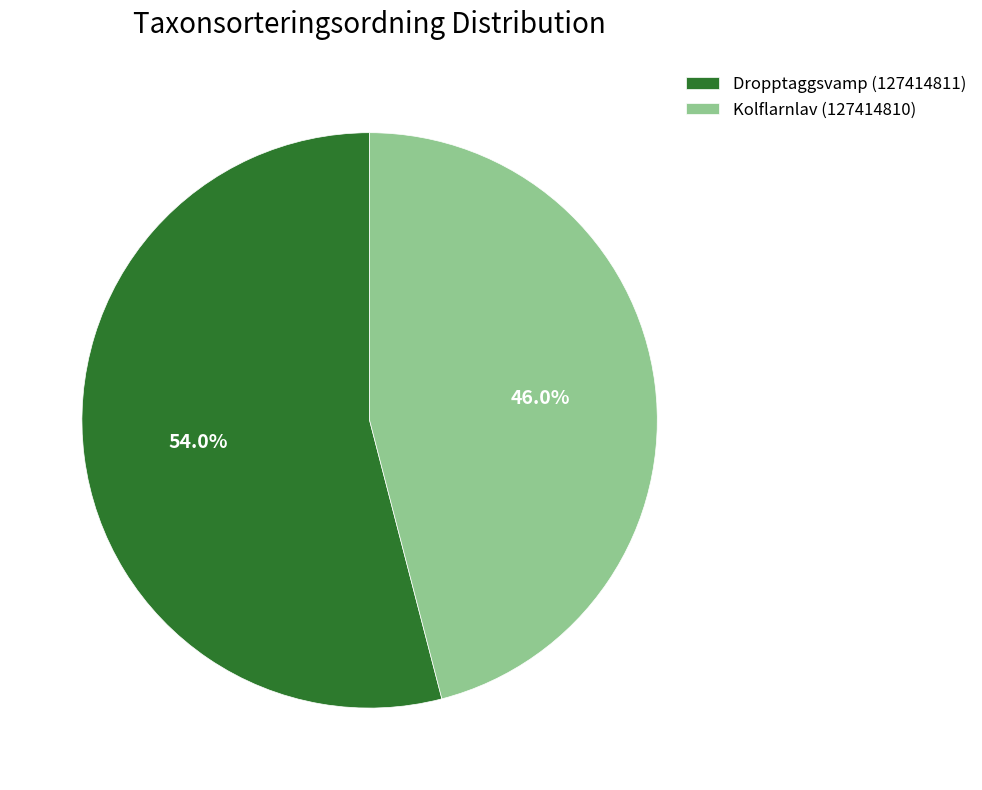

To the nearest percent, what is the difference between the largest and smallest slice percentages?

8%